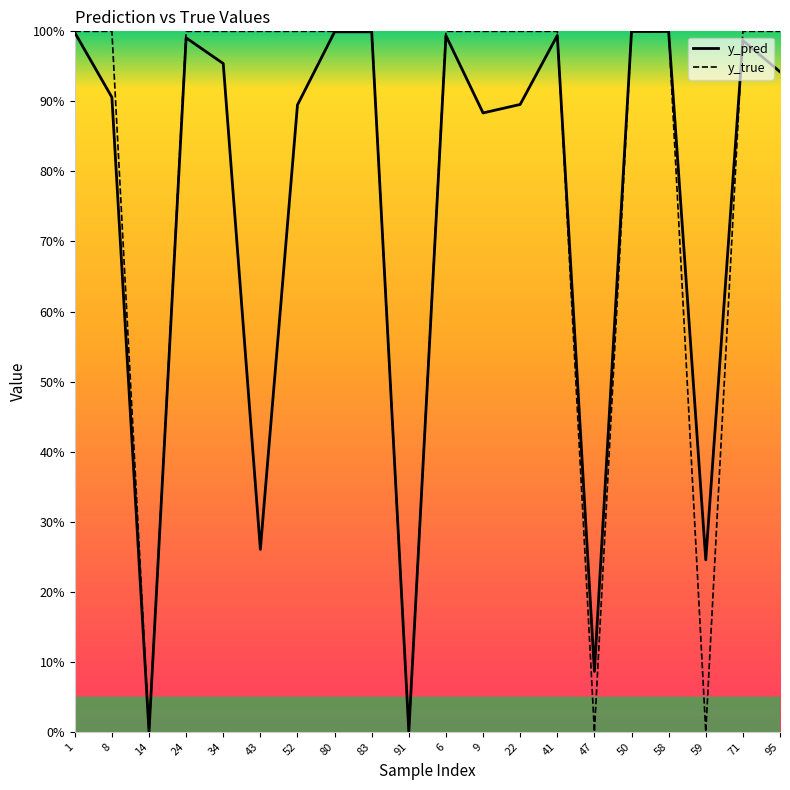

True or false: y_true has a value of 0.0 at 14.

True